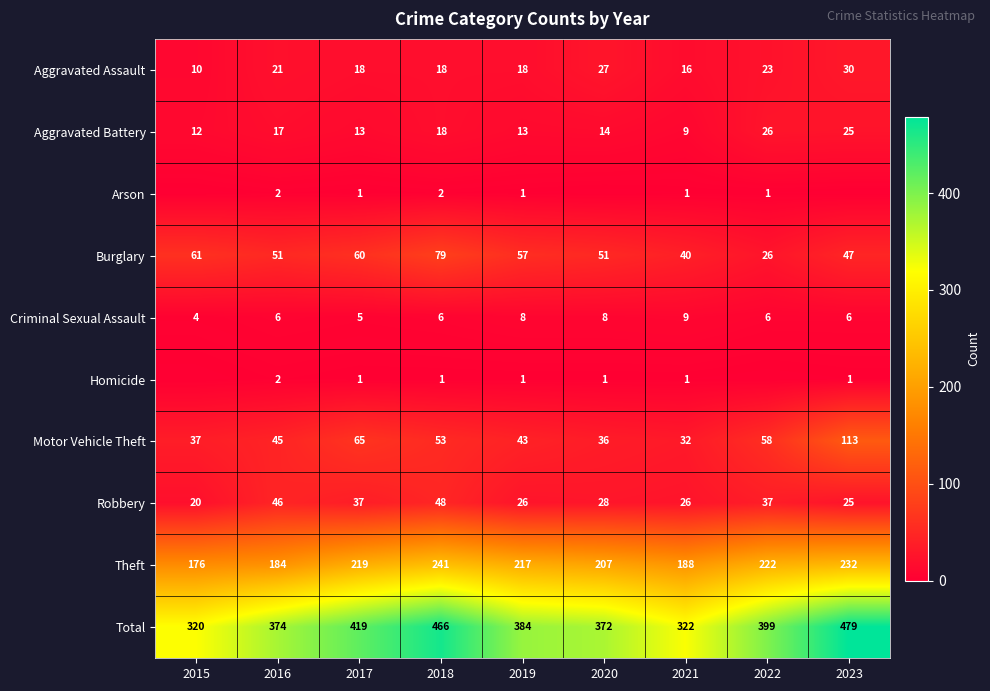

Is the value of Aggravated Battery at 2016 greater than the value of Burglary at 2021?

No